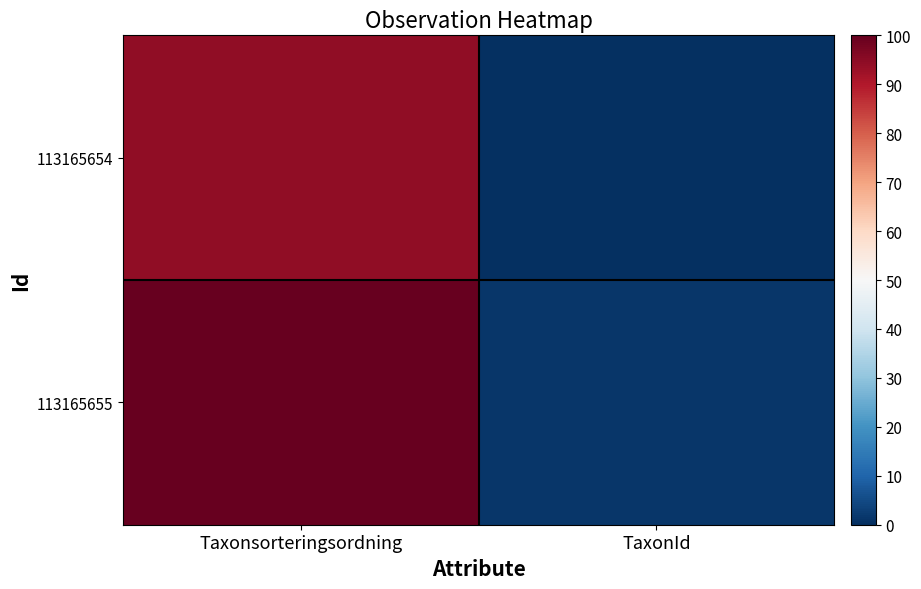

Between Taxonsorteringsordning and TaxonId, which is larger?

Taxonsorteringsordning